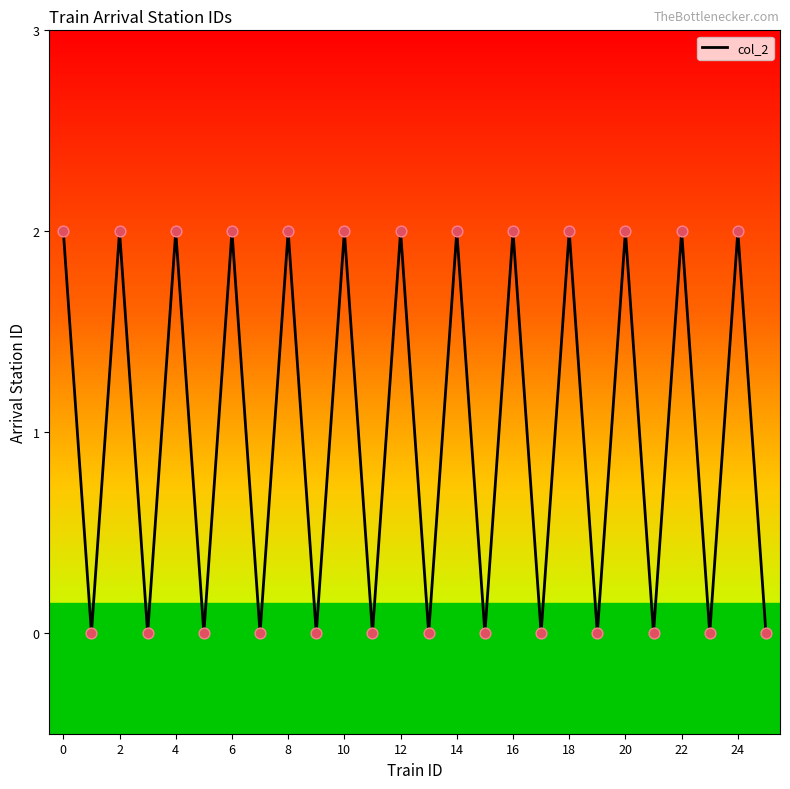

How many lines are shown in the chart?

1